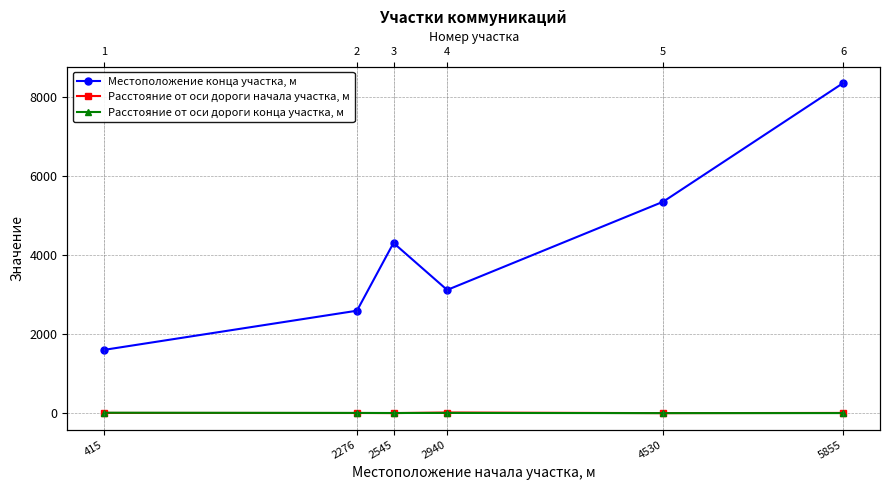

What is the value of the Расстояние от оси дороги конца участка, м point at the 6th from the left?

6